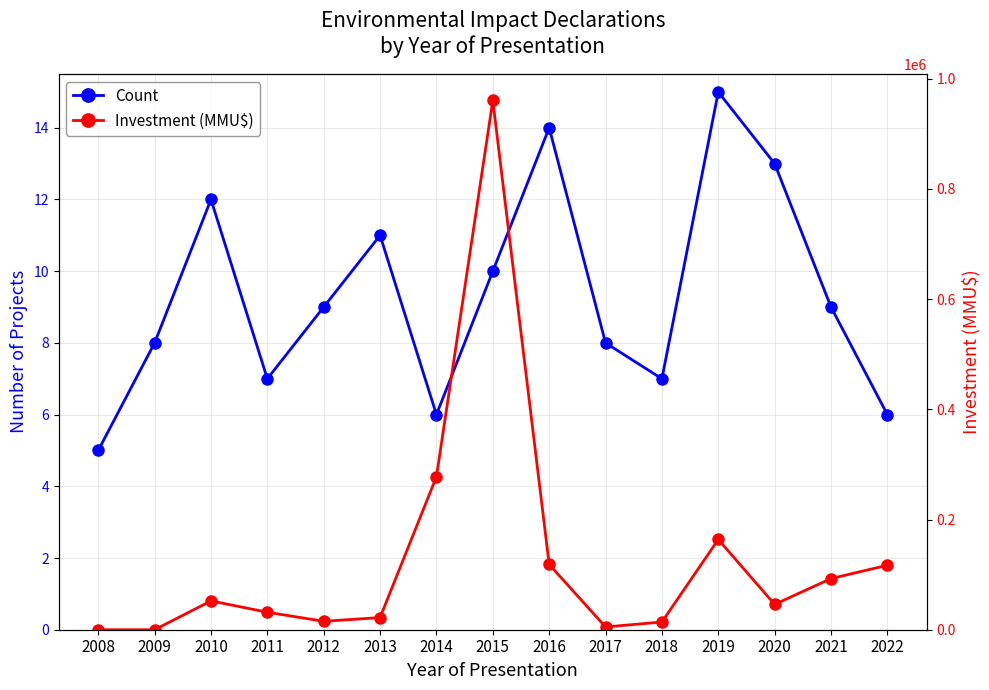

Is this an area chart (filled region under the line)?

No